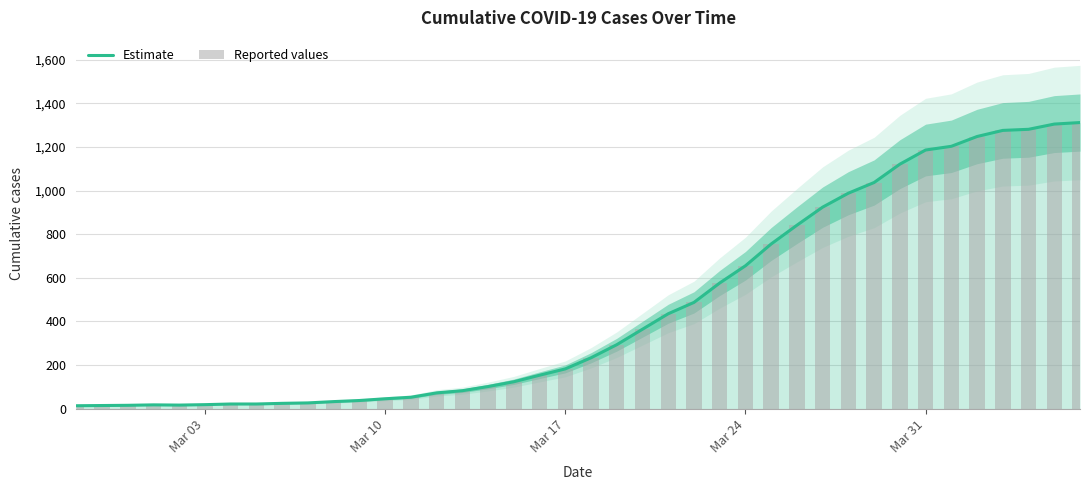

How many data points does each series have?

40